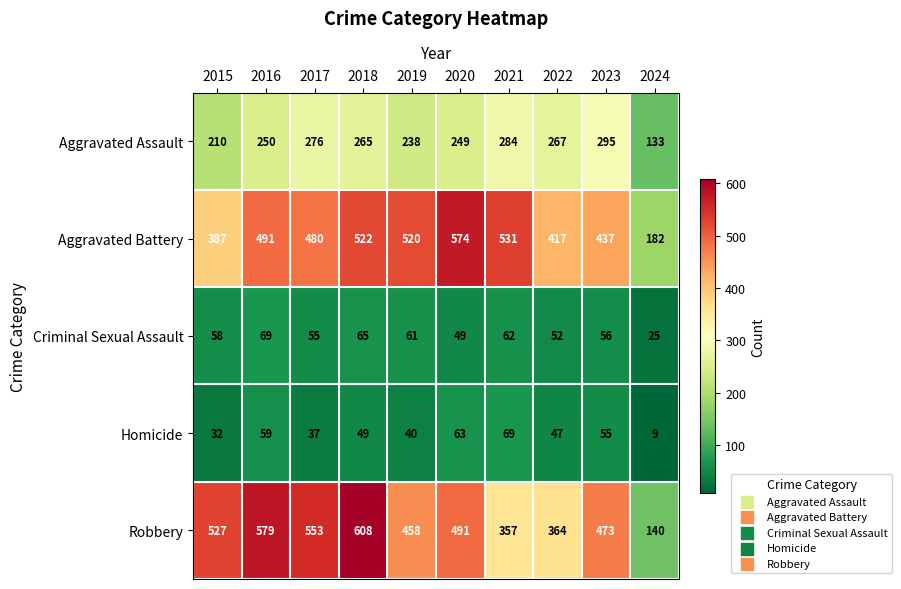

What is the minimum value shown in the chart?

9